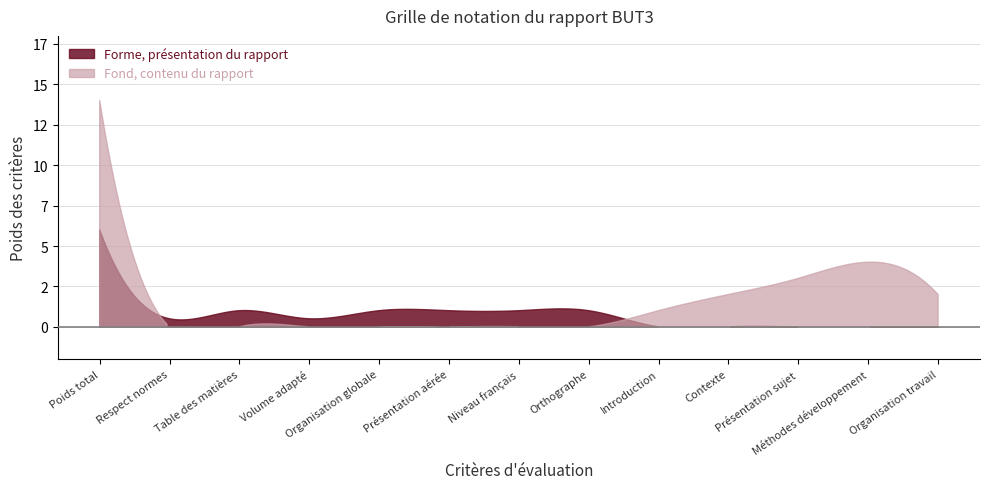

How many distinct data groups are displayed?

2